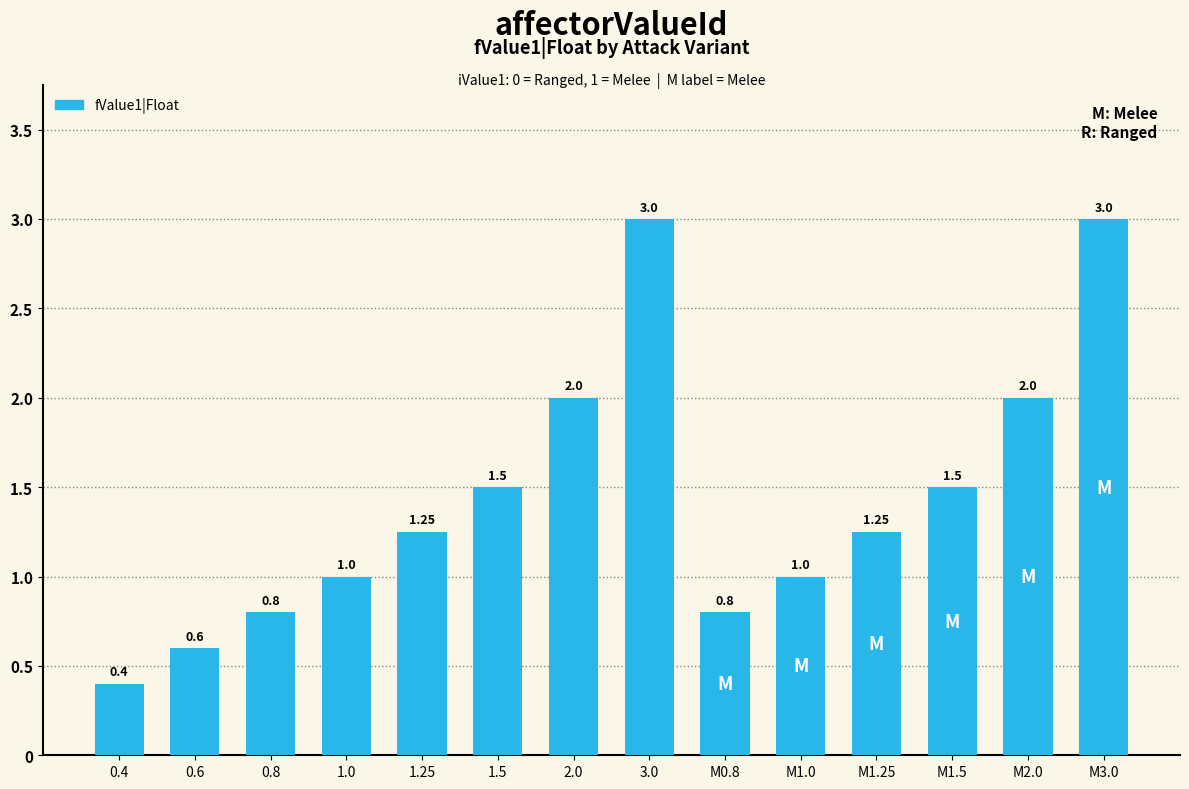

What is the greatest value displayed?

3.0